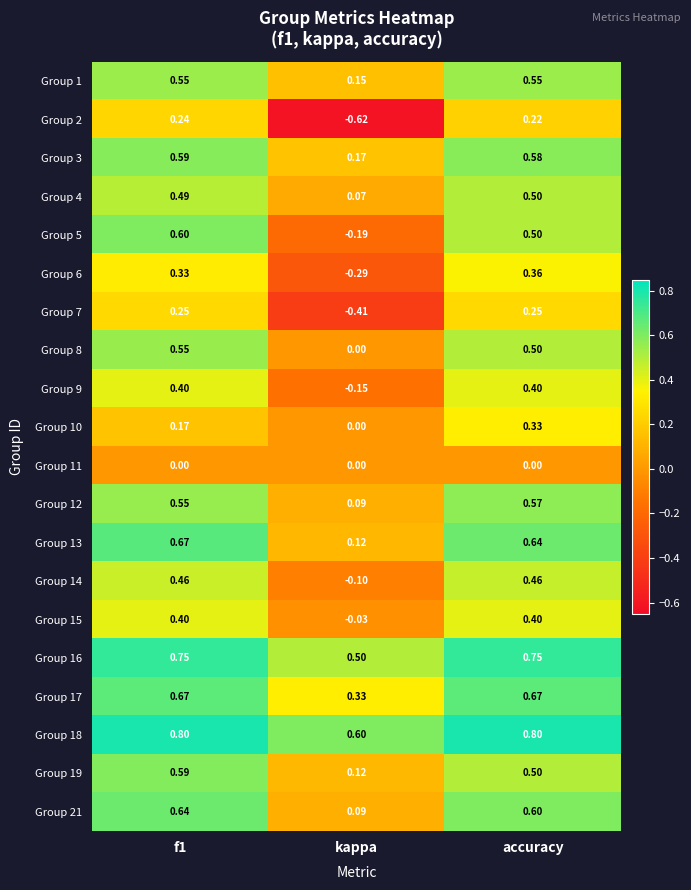

Where is Group 19 nearest to the value 0?

kappa